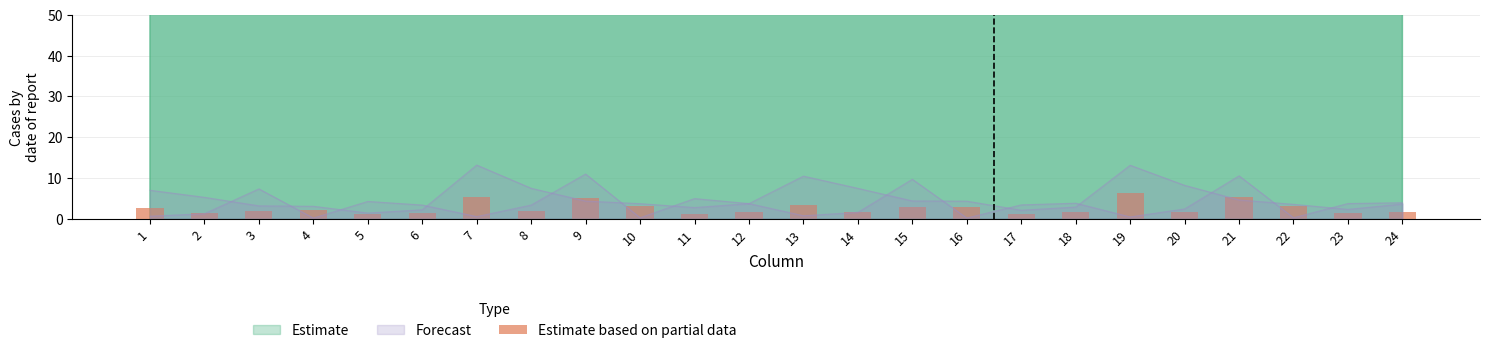

What is the value of the 24th bar from the left?

1.6